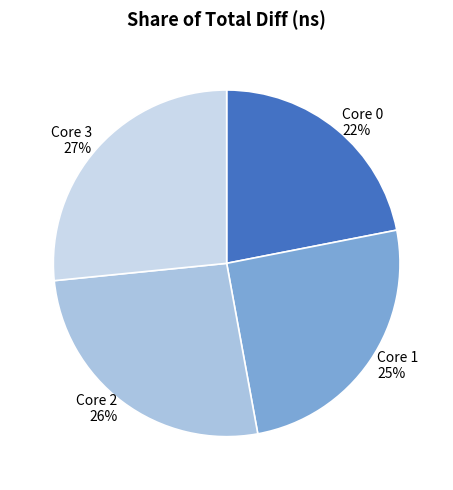

To the nearest percent, what is the difference between the largest and smallest slice percentages?

5%